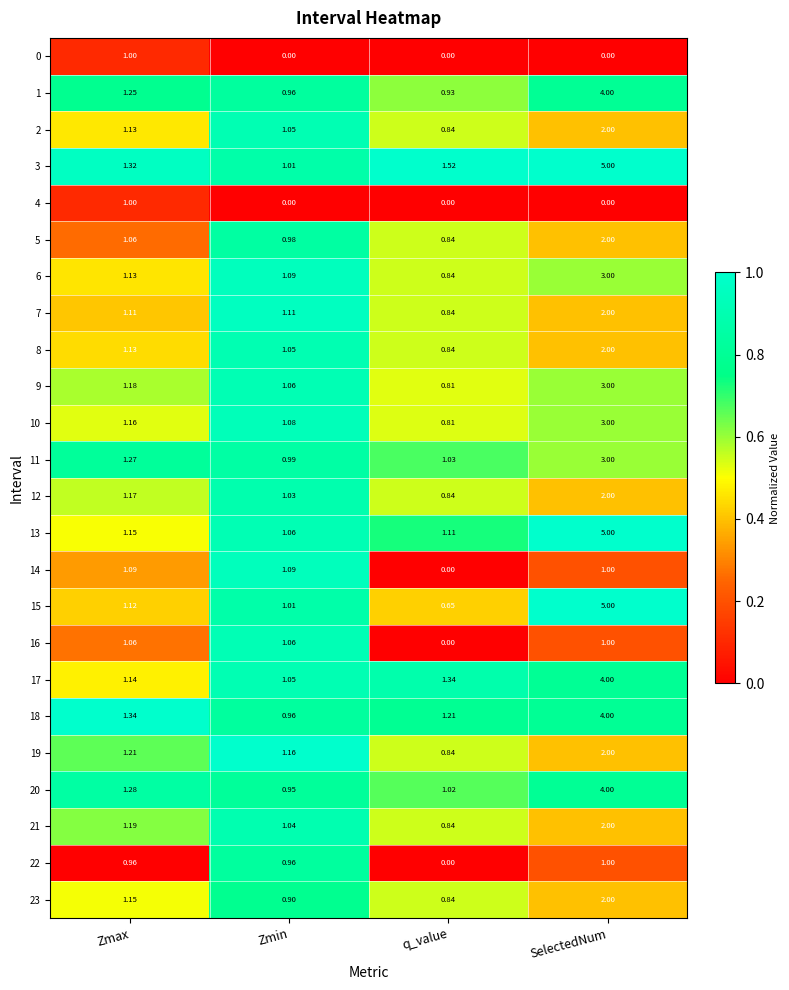

At how many categories does at least one series exceed 0?

4